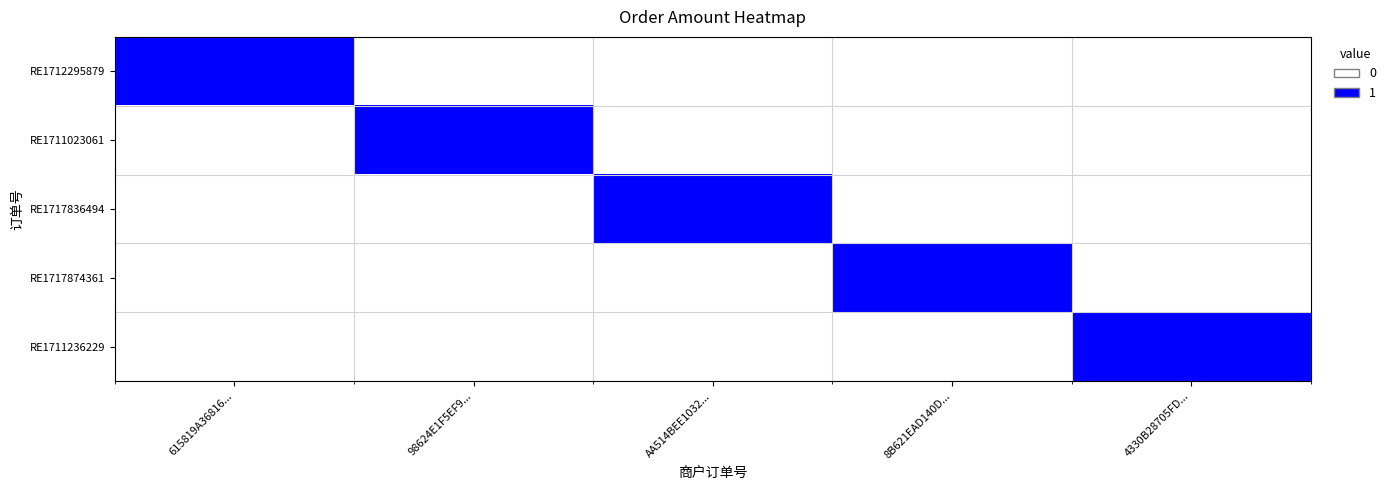

Rank the series by their maximum value, from highest to lowest.

RE1712295879, RE1711023061, RE1717836494, RE1717874361, RE1711236229